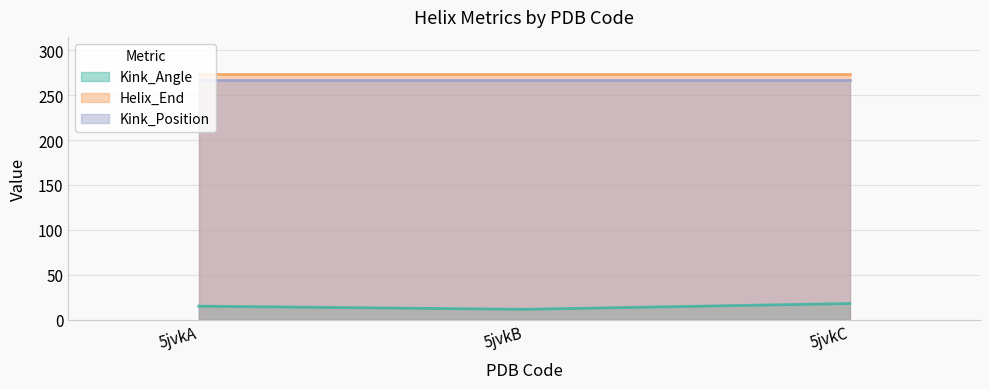

How many series are shown in this chart?

3